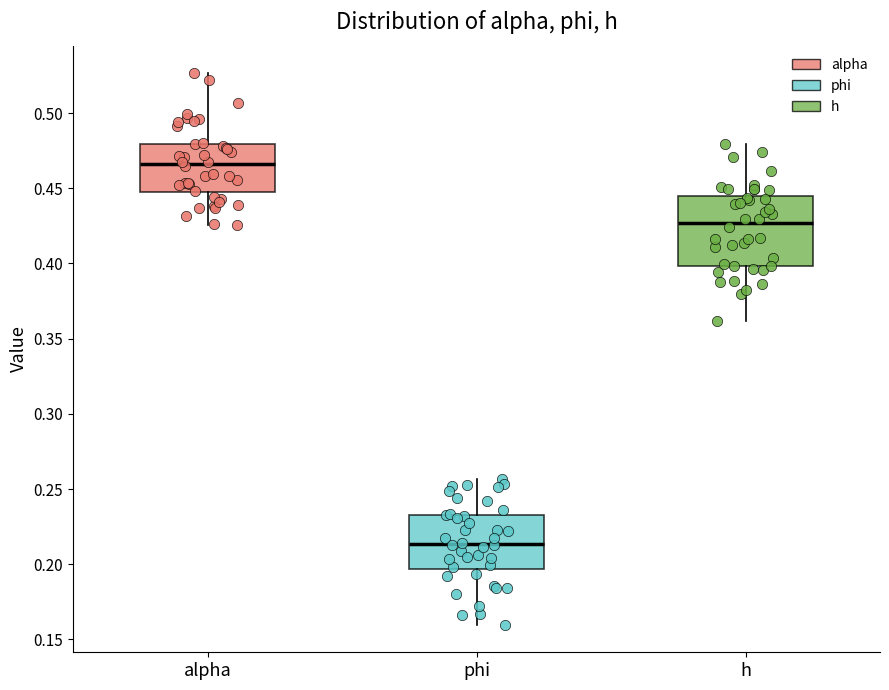

Which box's median line is the lowest?

phi